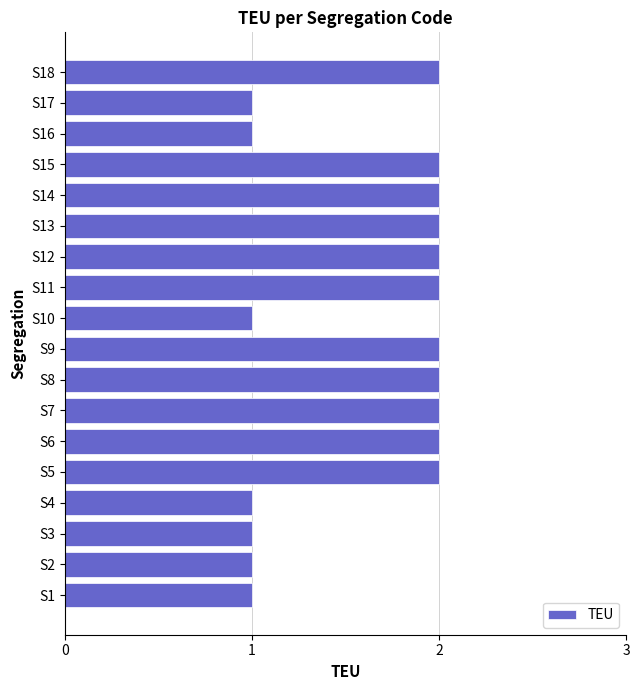

Is it true that the value at S15 is 1?

False